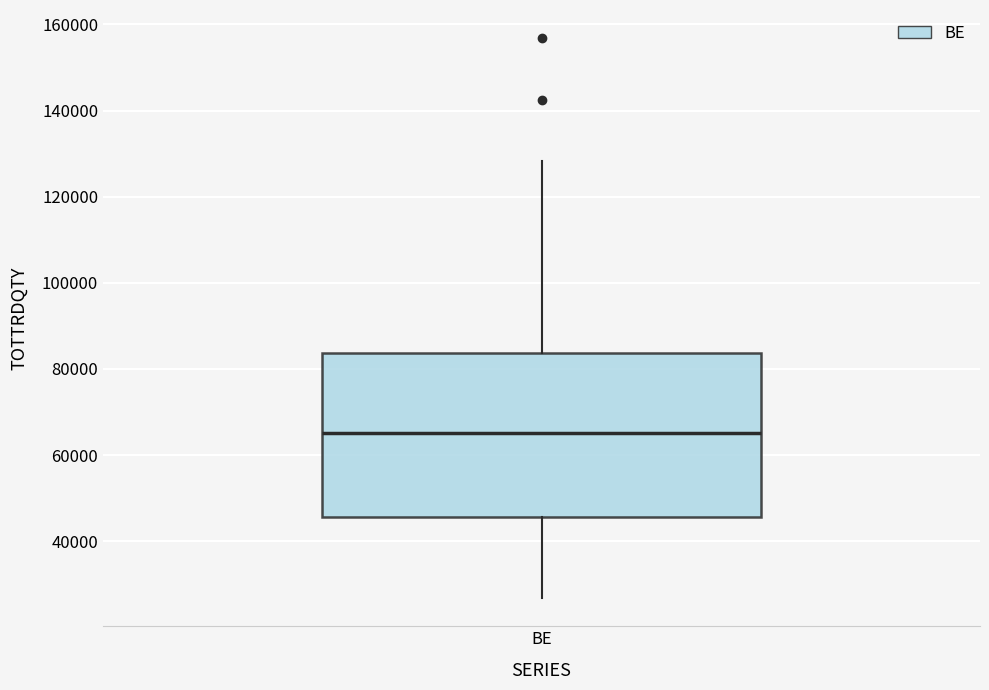

Read this box plot against the y-axis: the position of the median line, the range covered by the box, and the ends of both whiskers. The values are not printed on the chart, so give them approximately, as read against the axis.

median 66000, box 46000 to 84000, whiskers 26000 to 128000